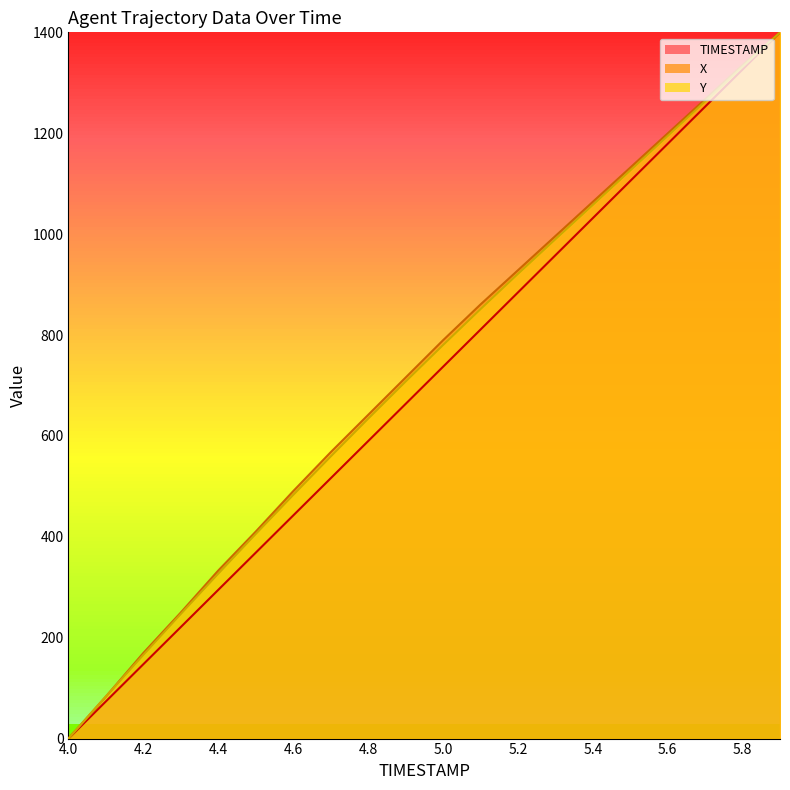

What is the average value of the TIMESTAMP series?

700.0